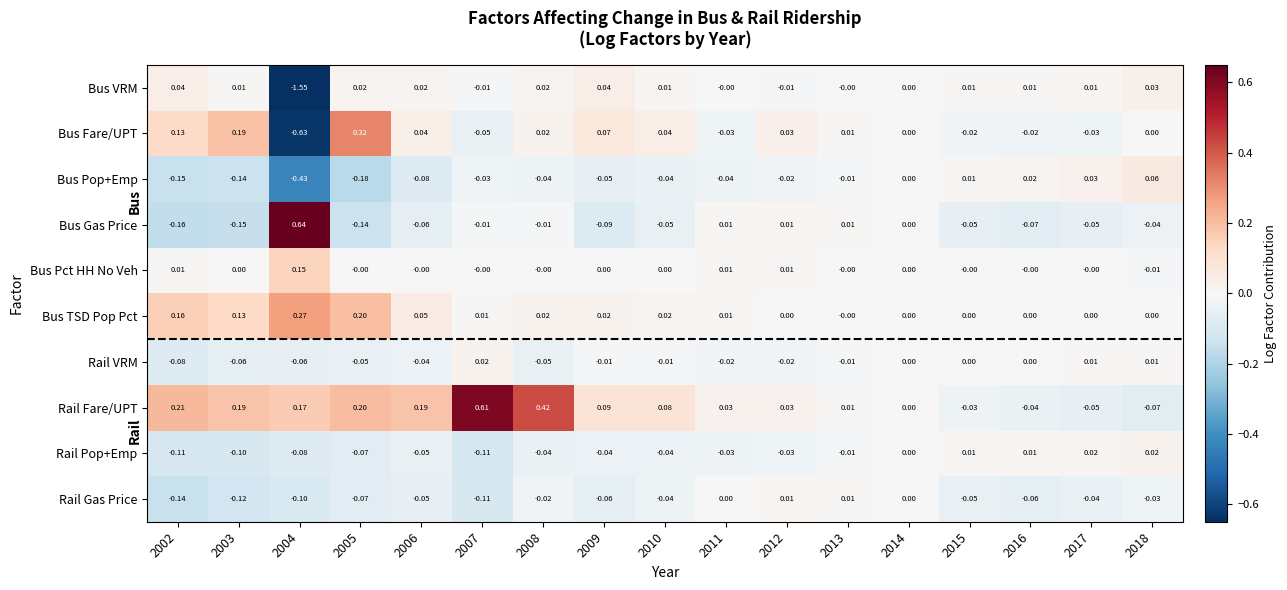

Between 2003 and 2009, which series saw the biggest shift?

Bus Fare/UPT